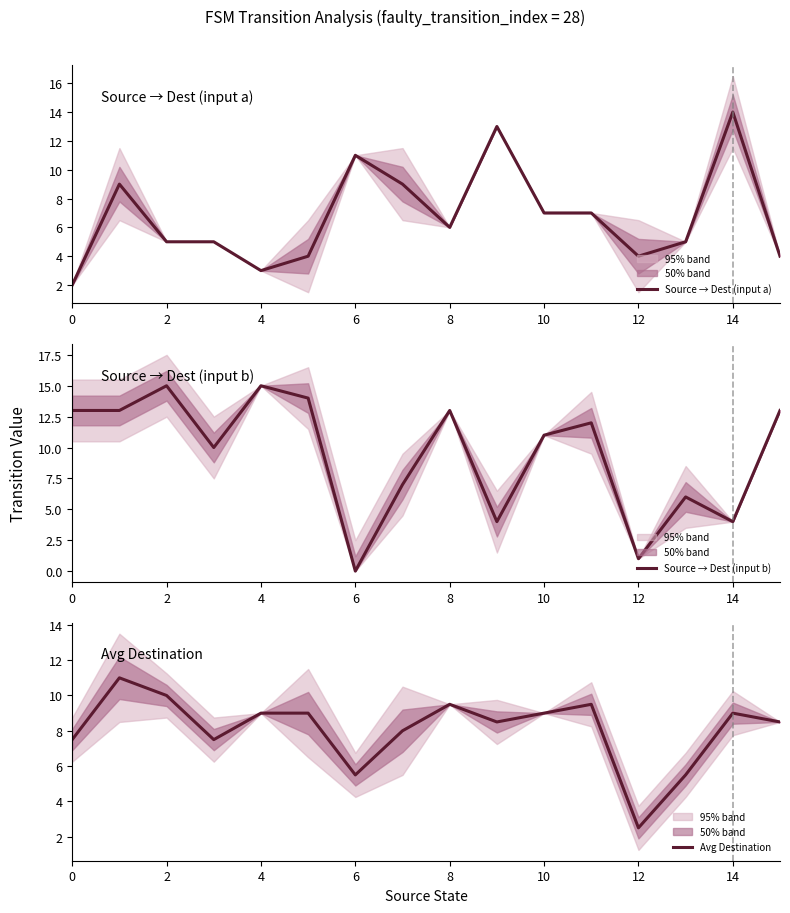

At 9, list the series in order from smallest to largest.

Source → Dest (input b), Avg Destination, Source → Dest (input a)